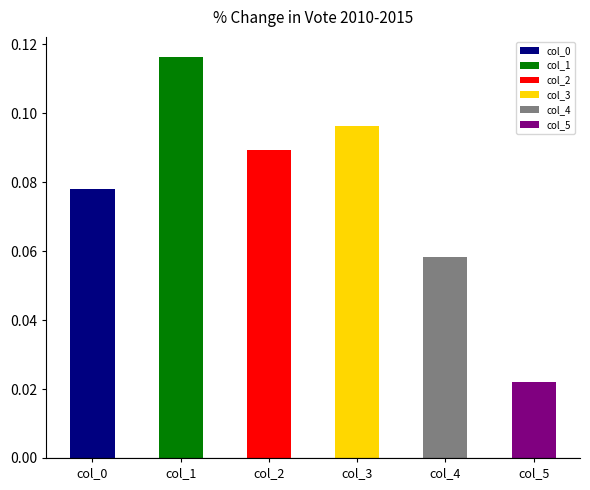

Which series changed the most between 0 and 2?

4